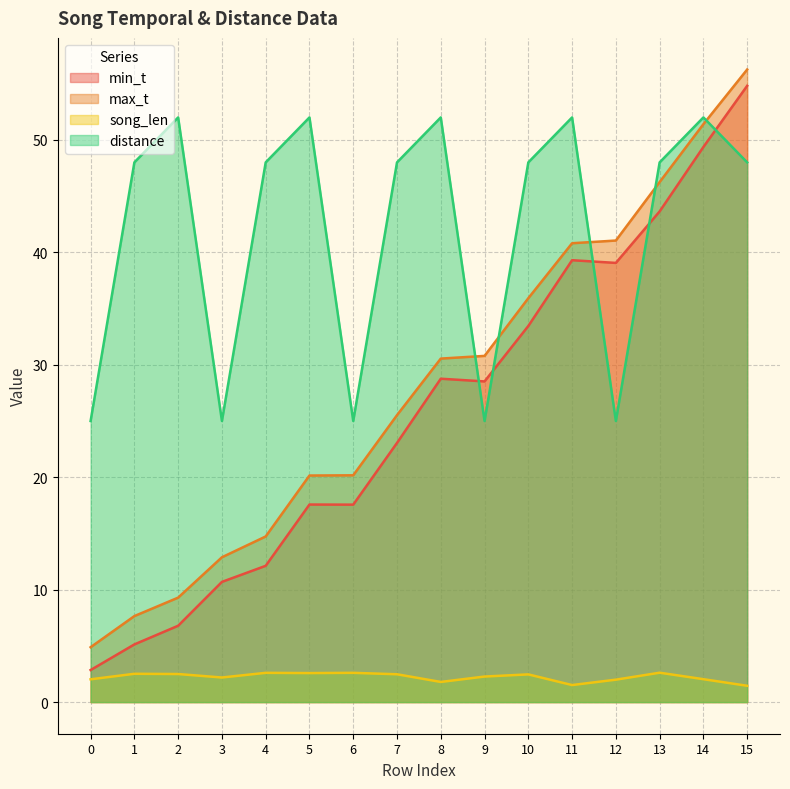

Rank the categories by max_t value from highest to lowest.

15, 14, 13, 12, 11, 10, 9, 8, 7, 6, 5, 4, 3, 2, 1, 0